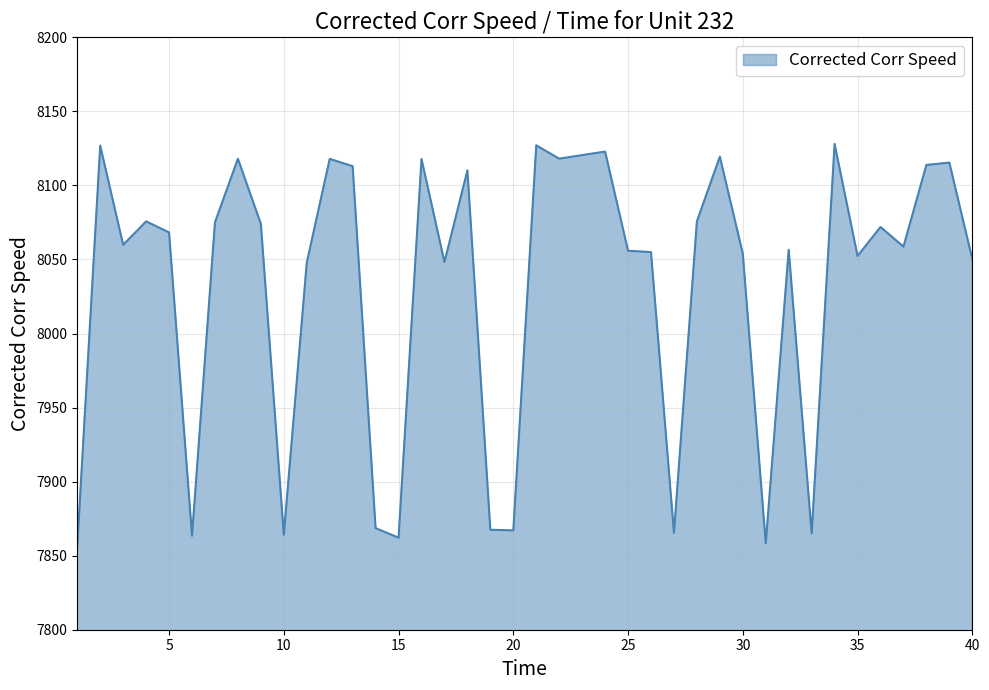

What is the difference between the maximum and minimum values?

271.5